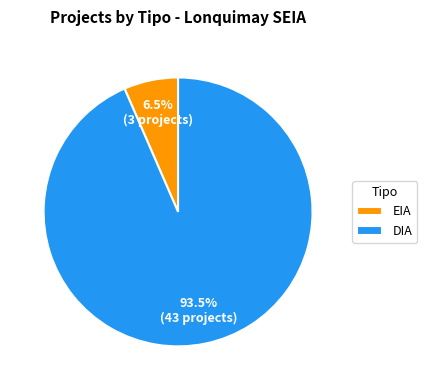

What percentage do DIA and EIA together represent?

100.0%